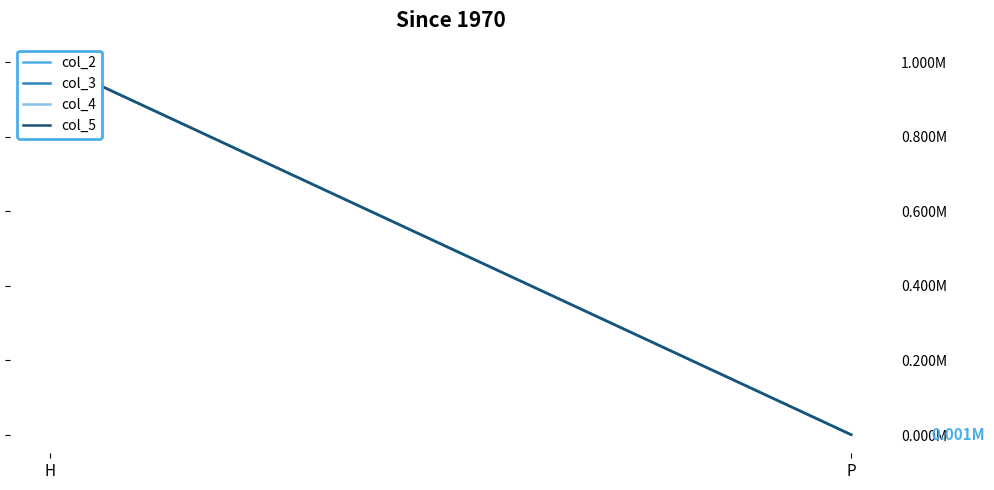

At H, list the series in order from smallest to largest.

col_2, col_3, col_4, col_5